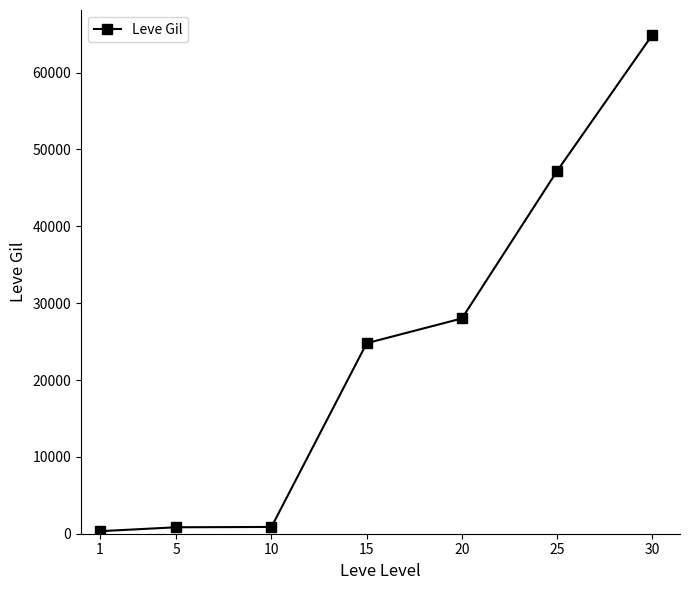

What is the maximum value shown in the chart?

64910